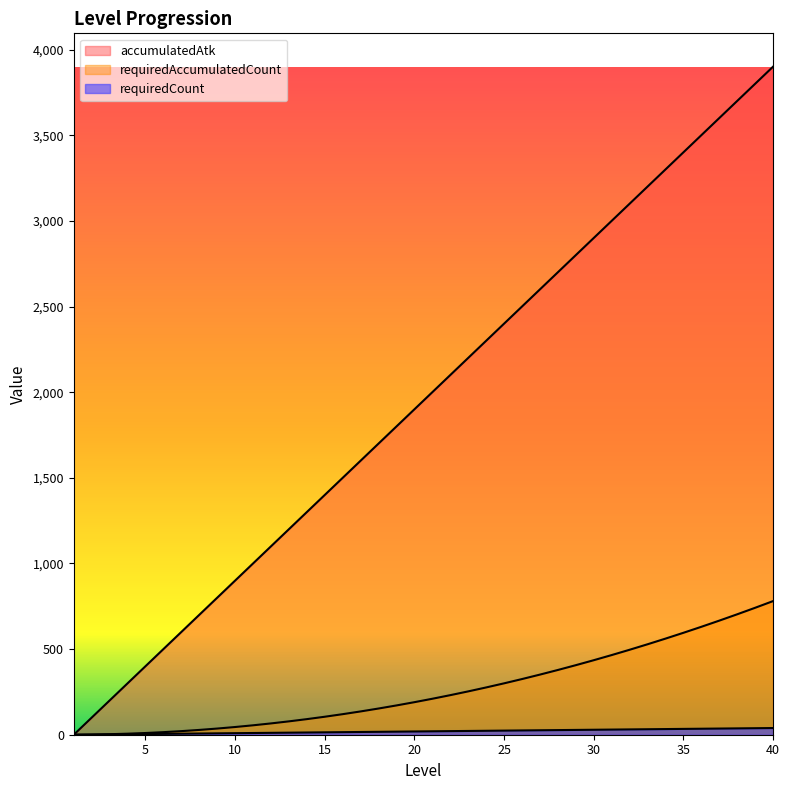

What is the sum of all requiredCount values?

780